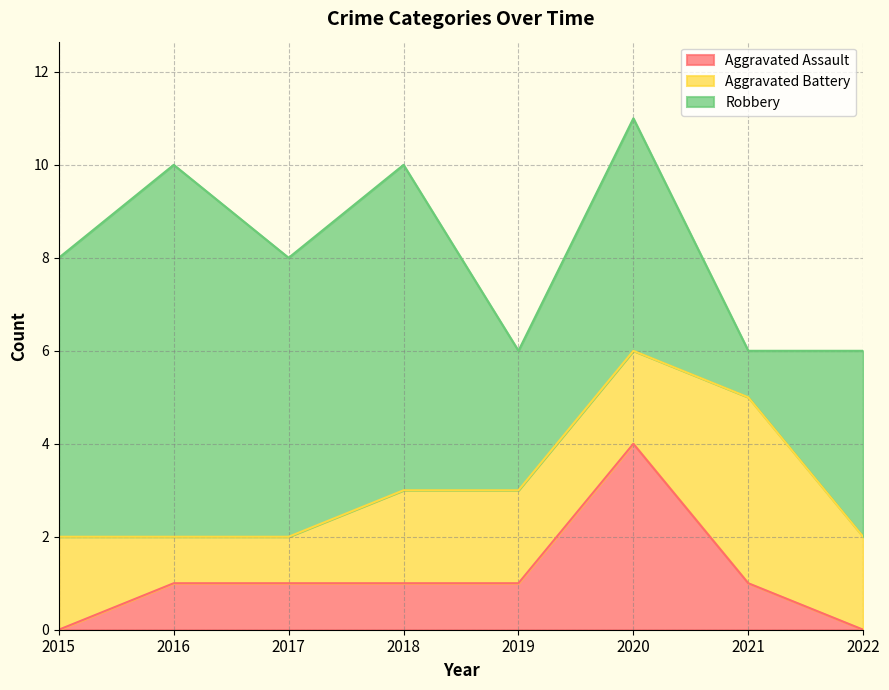

What is the average value of the Robbery series?

5